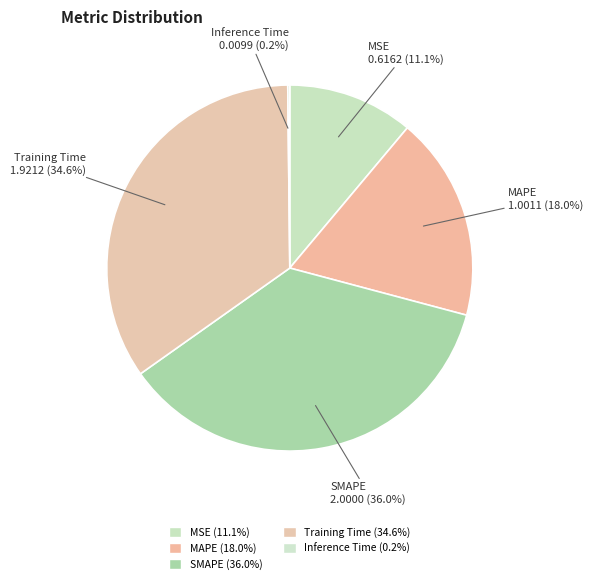

Does MSE represent more than half of the total?

No